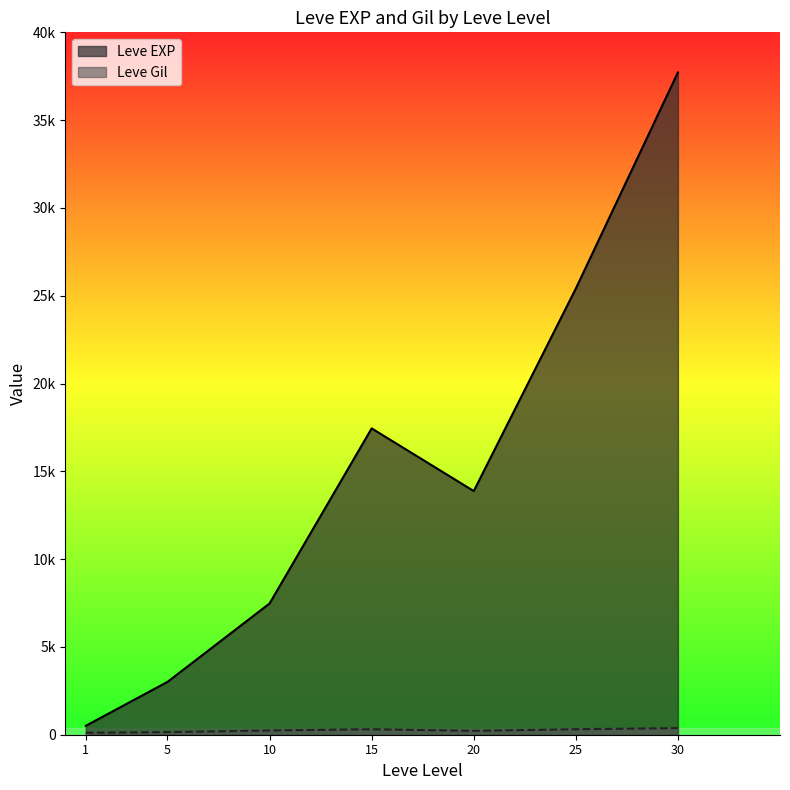

Rank the series by their average value, from highest to lowest.

Leve EXP, Leve Gil